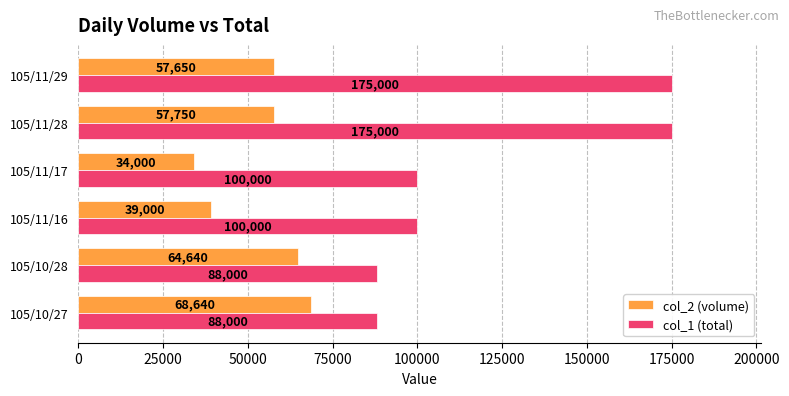

How many distinct data groups are displayed?

2